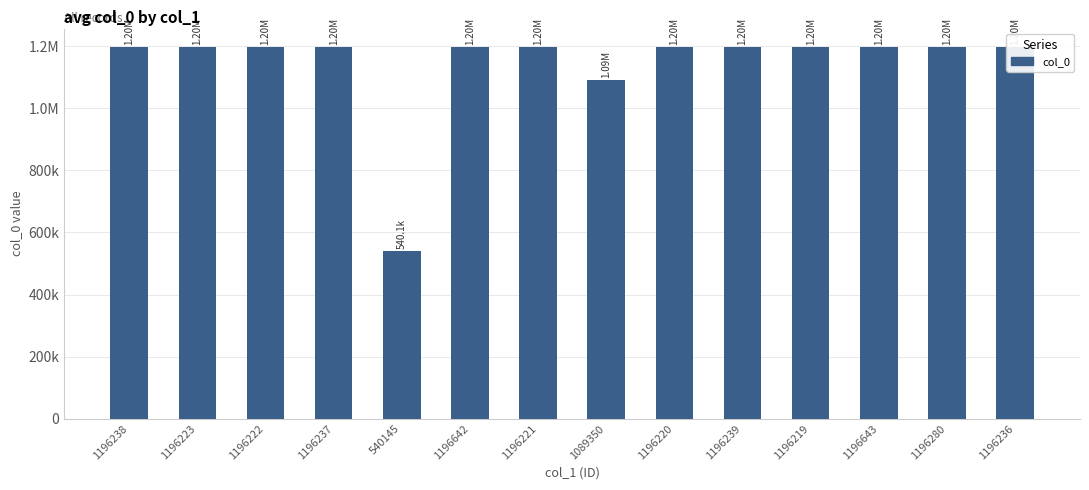

What is the label of the 10th bar from the right?

540145